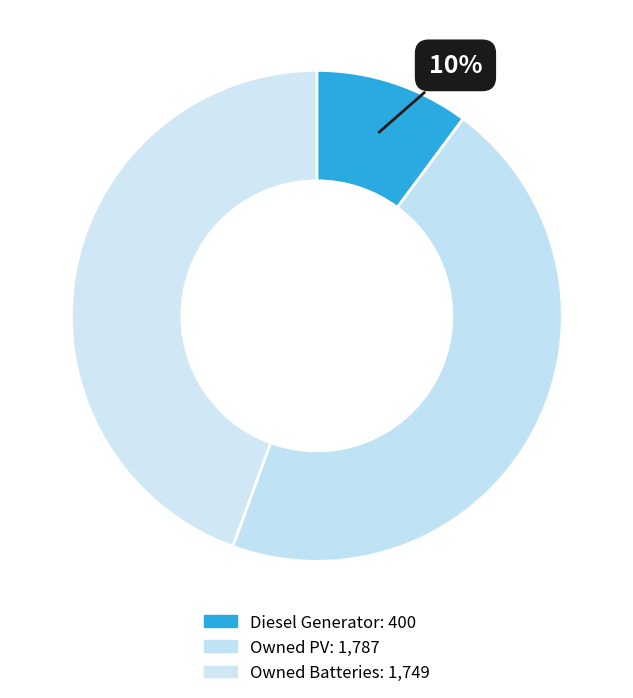

Does any single category account for the majority?

No